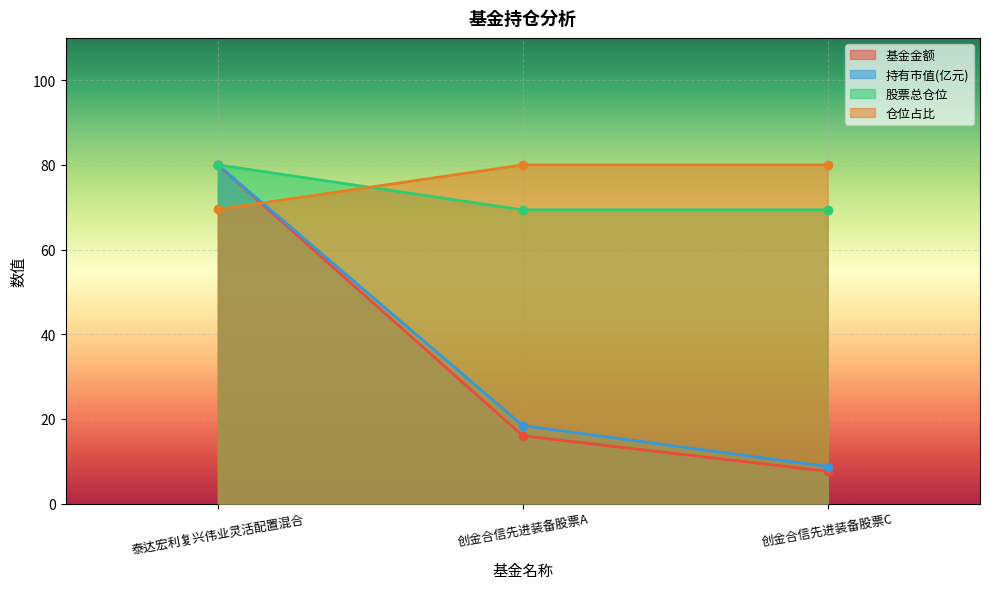

Is the value of 持有市值(亿元) at 创金合信先进装备股票C greater than the value of 基金金额 at 泰达宏利复兴伟业灵活配置混合?

No